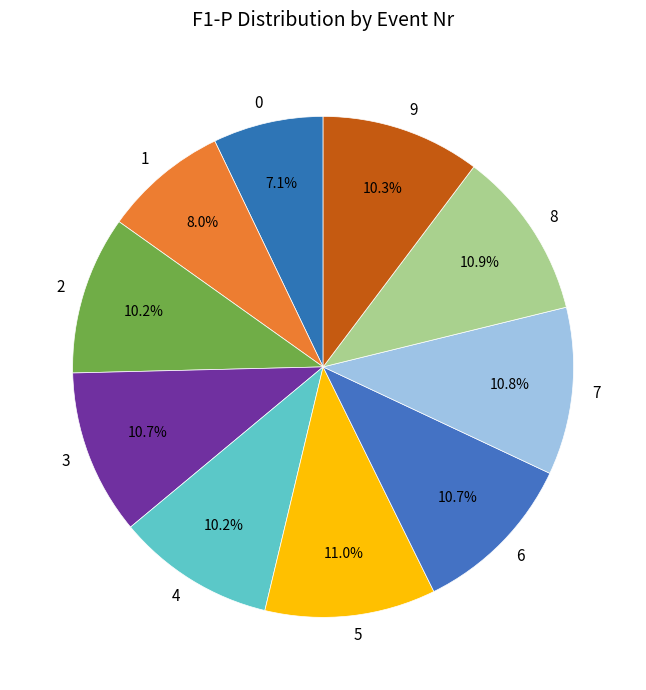

The 5 slice represents 1% of the pie. True or false?

False